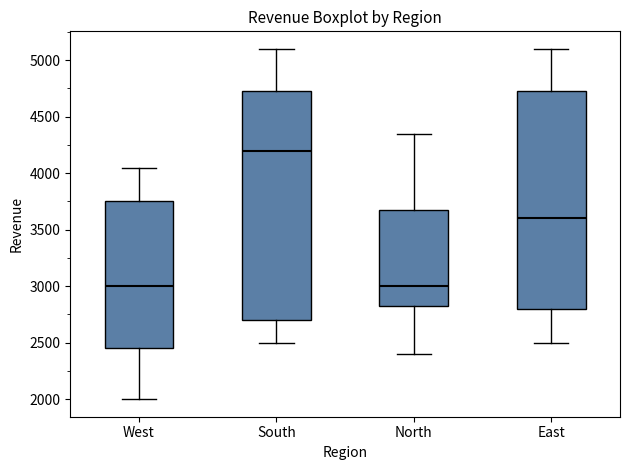

Which box is the tallest, from its lower edge to its upper edge?

South